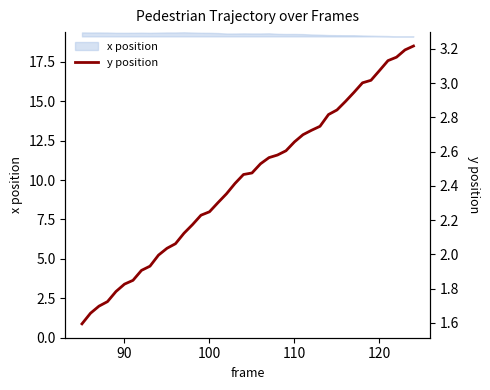

Is this an area chart (filled region under the line)?

No